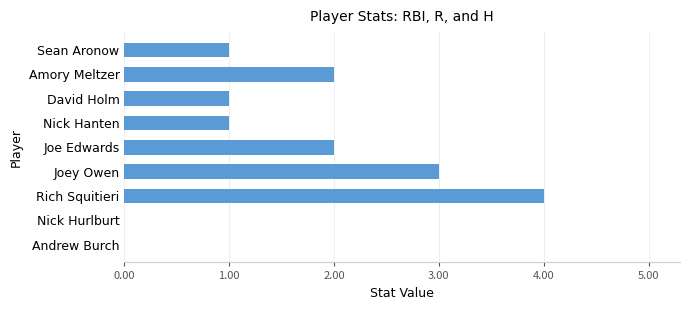

At which category does the chart reach its peak across all series?

Rich Squitieri